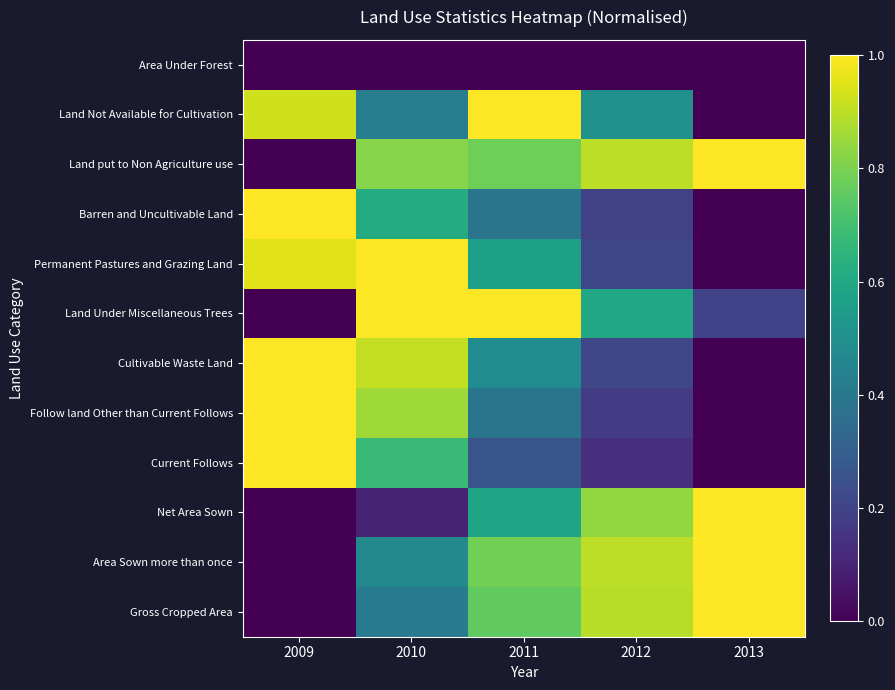

At which category does the chart reach its minimum across all series?

2009